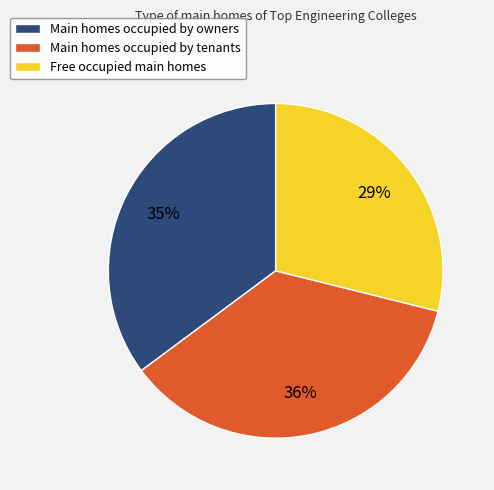

Do Free occupied main homes and Main homes occupied by tenants together represent more than half of the pie?

Yes